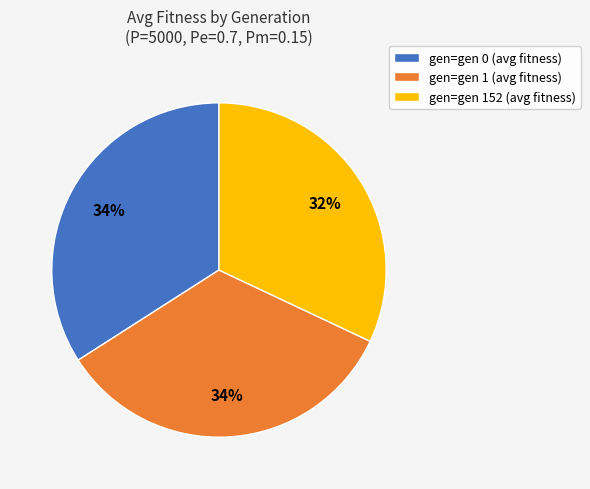

What percentage is the gen=gen 152 (avg fitness) slice, to the nearest percent?

32%